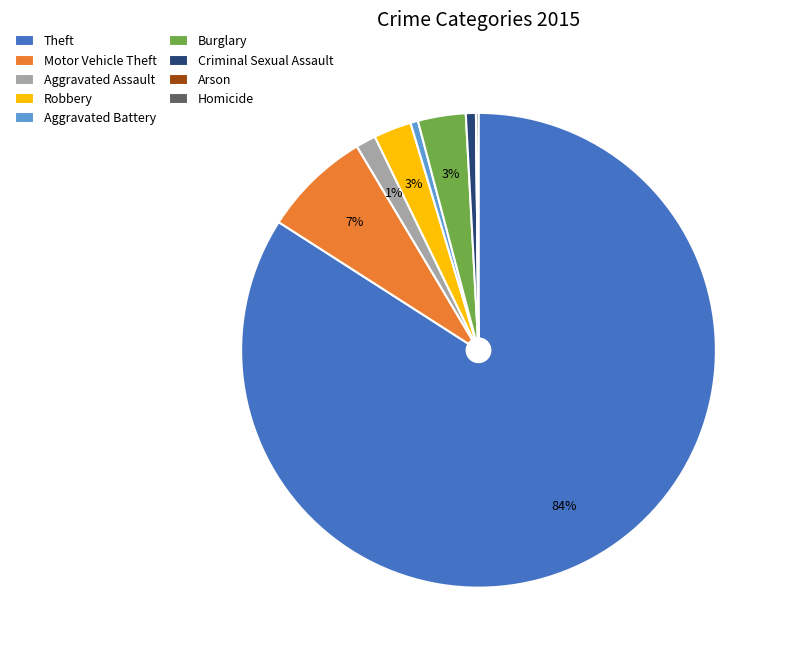

What percentage is the Aggravated Assault slice, to the nearest percent?

1%